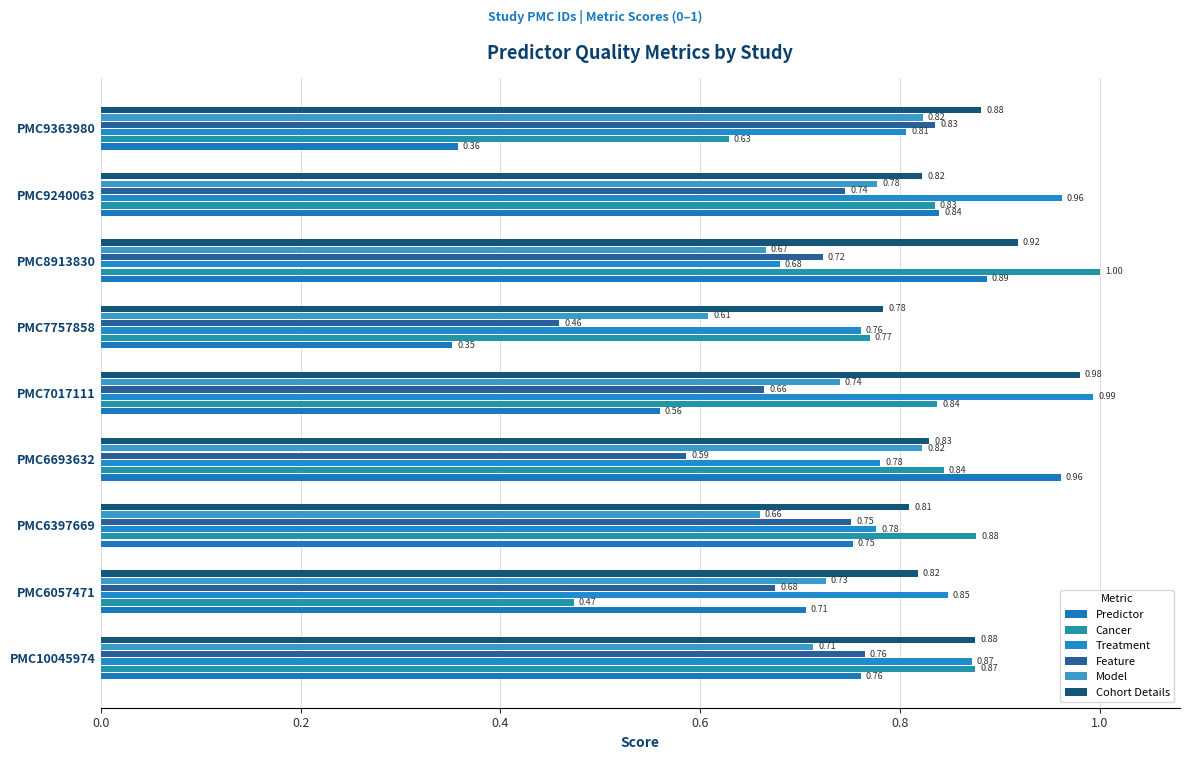

What is the difference between the second highest and minimum values in the Cancer series?

0.4